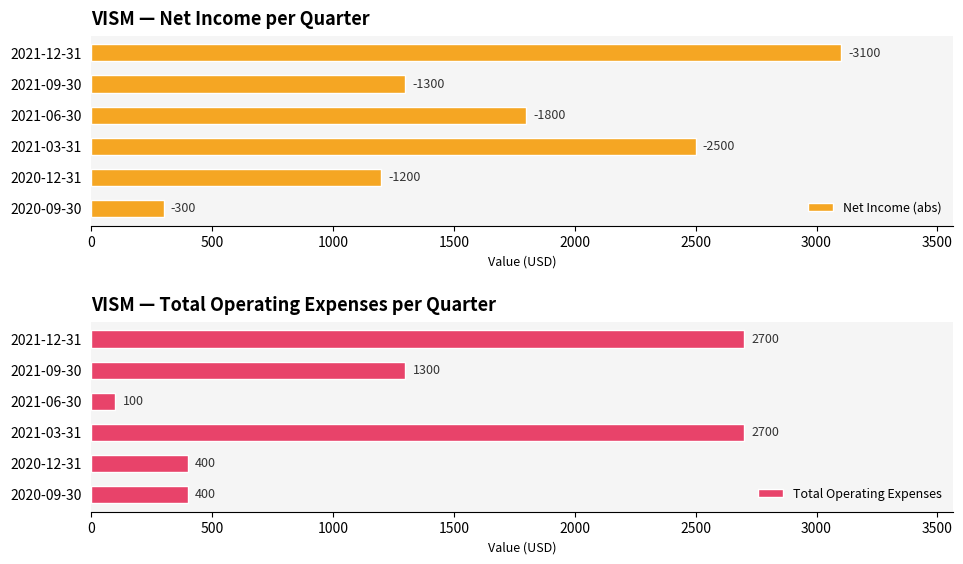

How many groups of bars are there?

6